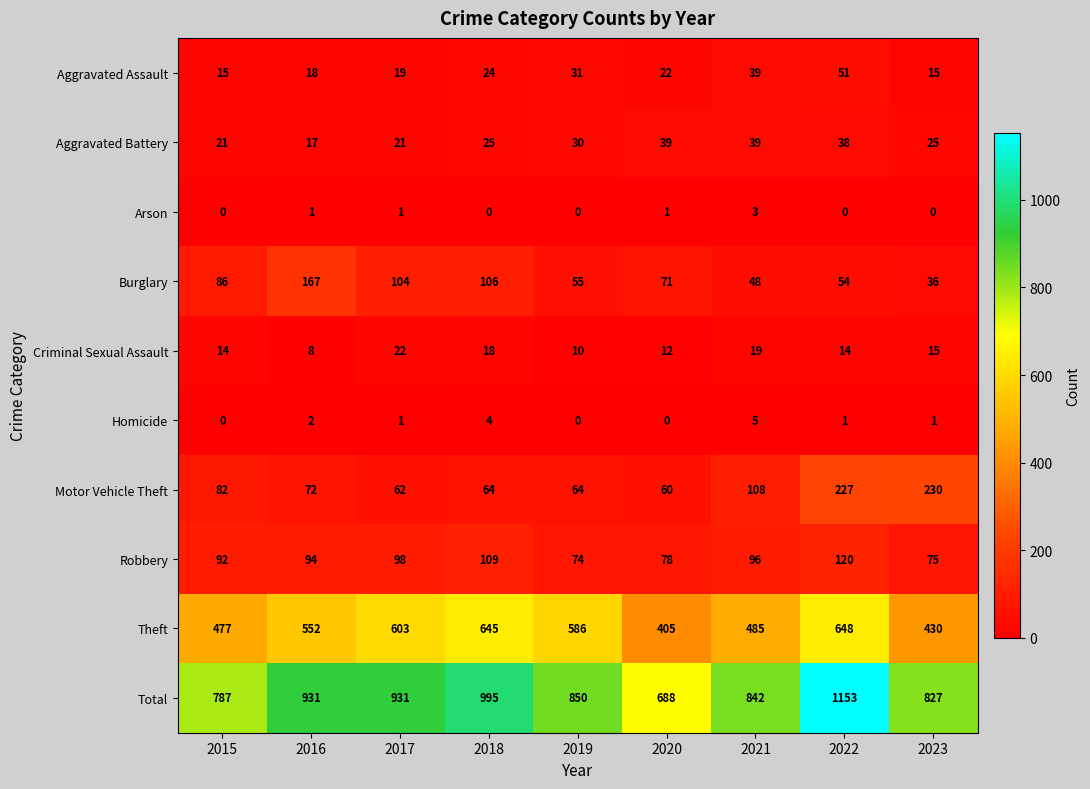

What is the average value of the Criminal Sexual Assault series?

15